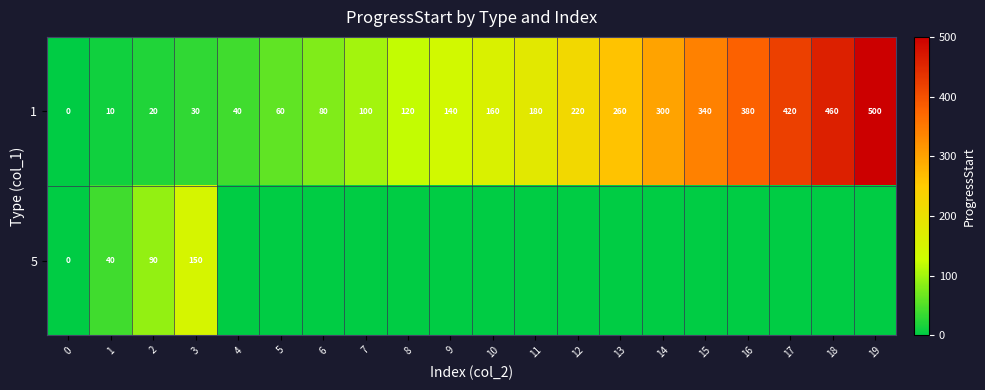

What is the difference between the maximum and minimum values in the row_0 series?

500